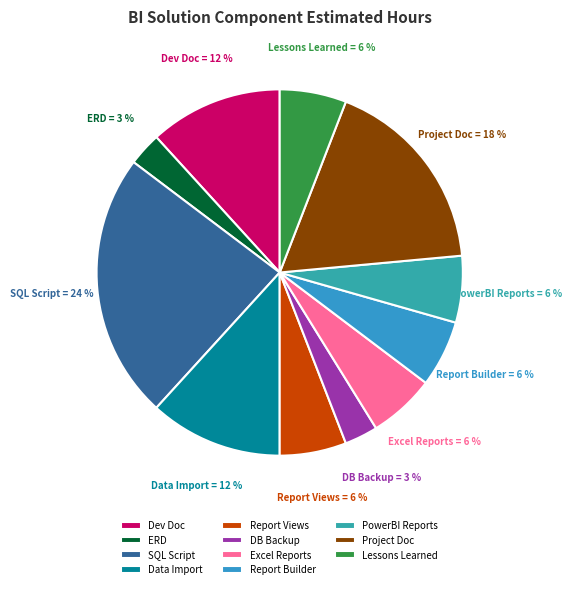

Does Dev Doc represent more than half of the total?

No